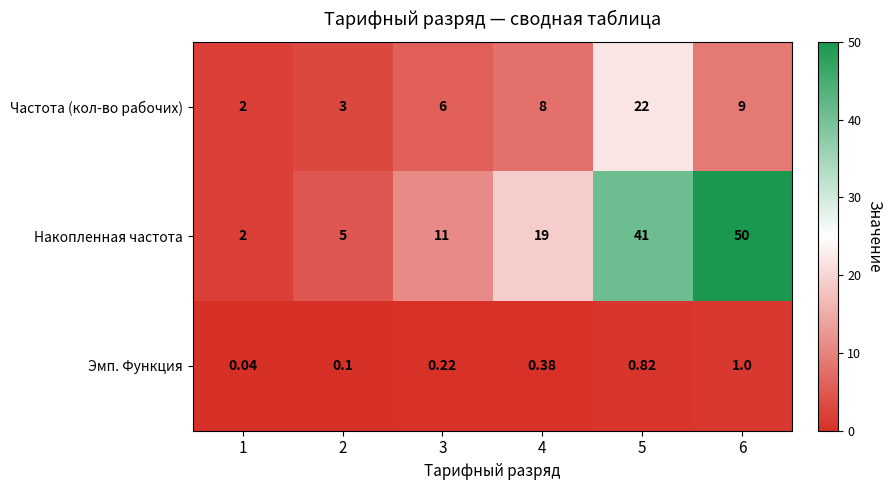

List the series in order of their overall mean, lowest first.

Эмп. Функция, Частота (кол-во рабочих), Накопленная частота